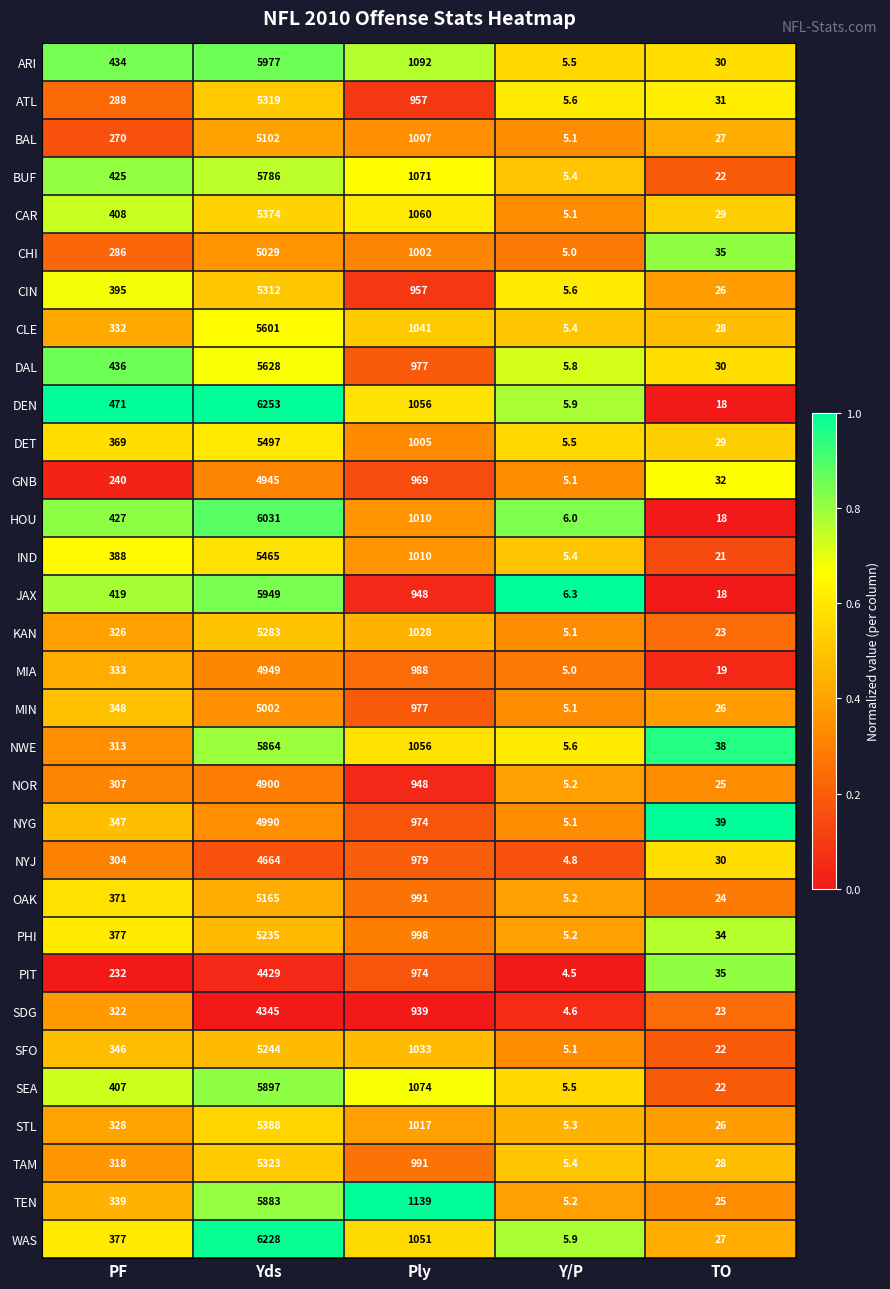

Between Yds and Ply, which series saw the biggest shift?

DEN